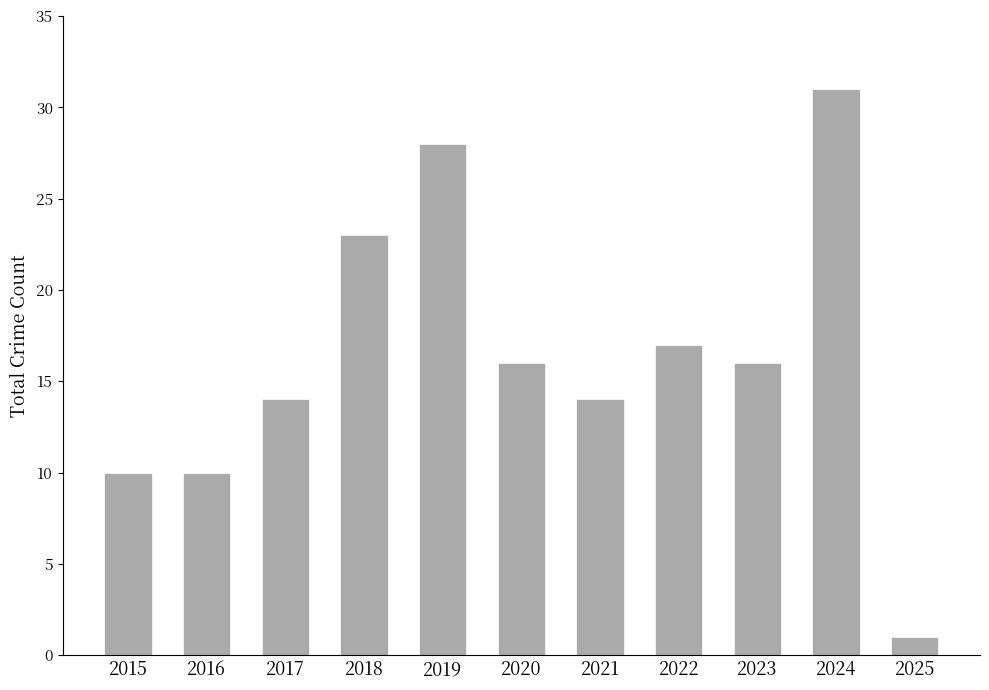

What is the sum of all values?

180